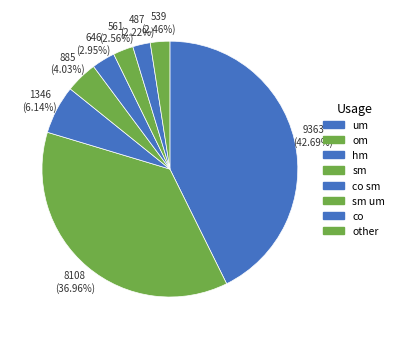

How many slices are in this pie chart?

8